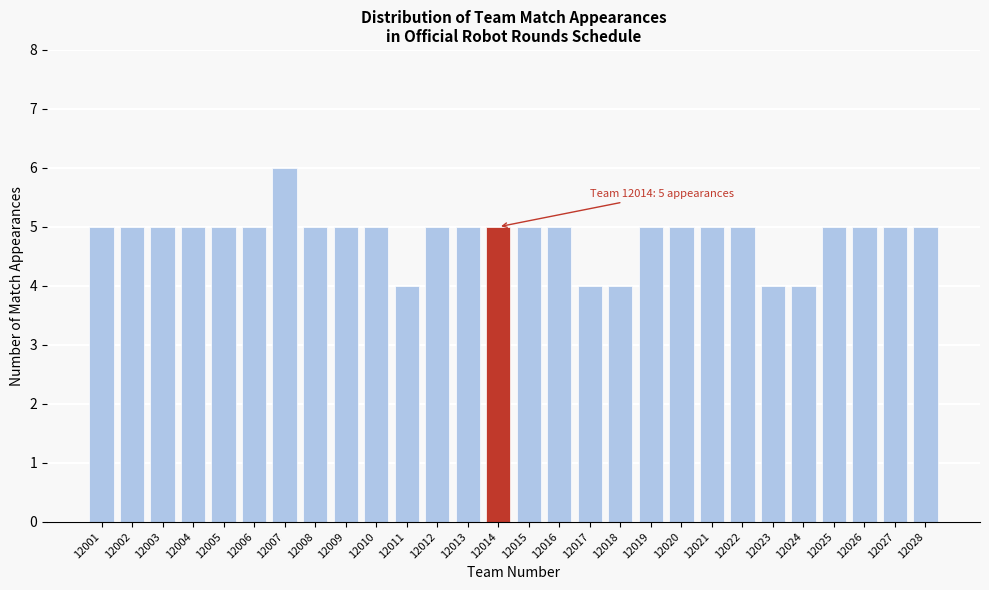

Reading right to left, list all the values displayed in this chart.

12028=5	12027=5	12026=5	12025=5	12024=4	12023=4	12022=5	12021=5	12020=5	12019=5	12018=4	12017=4	12016=5	12015=5	12014=5	12013=5	12012=5	12011=4	12010=5	12009=5	12008=5	12007=6	12006=5	12005=5	12004=5	12003=5	12002=5	12001=5